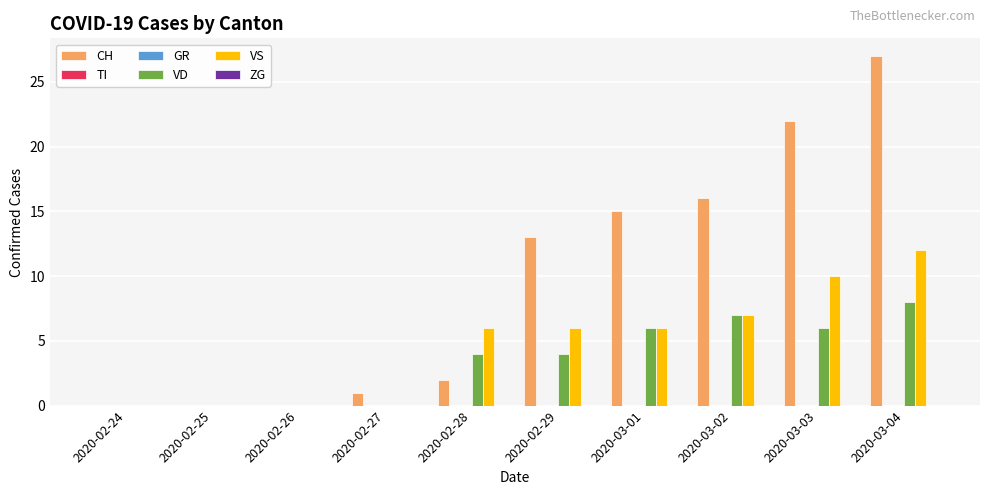

Reading left to right, transcribe all the data shown in this chart.

CH: 0	0	0	1	2	13	15	16	22	27
TI: 0	0	0	0	0	0	0	0	0	0
GR: 0	0	0	0	0	0	0	0	0	0
VD: 0	0	0	0	4	4	6	7	6	8
VS: 0	0	0	0	6	6	6	7	10	12
ZG: 0	0	0	0	0	0	0	0	0	0